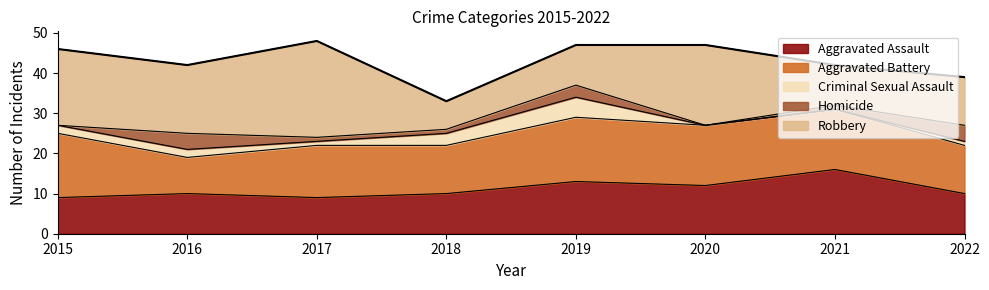

What is the highest value of the Aggravated Assault series?

16